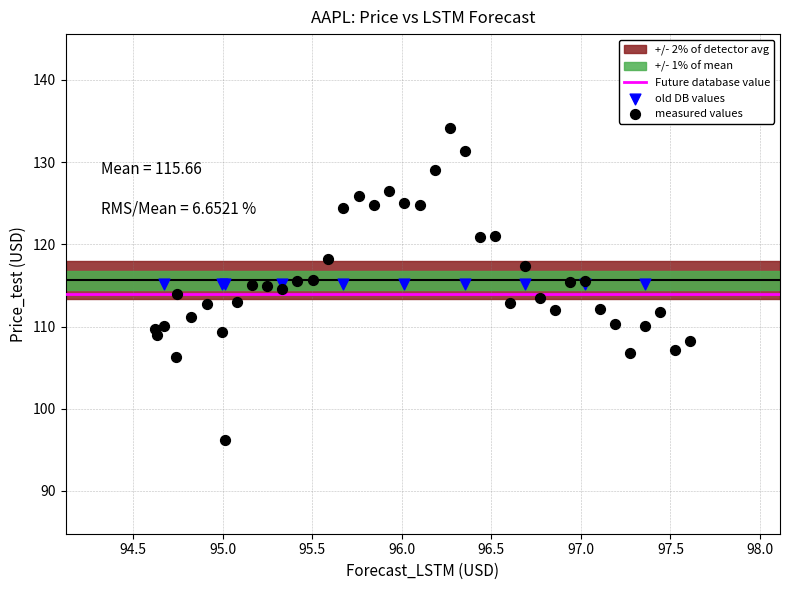

Which series reaches the minimum Y coordinate?

measured values